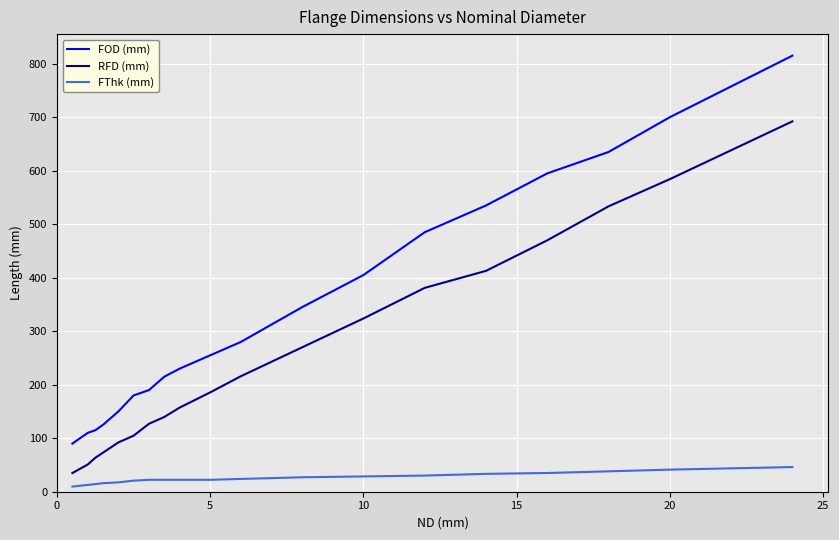

True or false: RFD (mm) and FThk (mm) intersect in this chart.

False